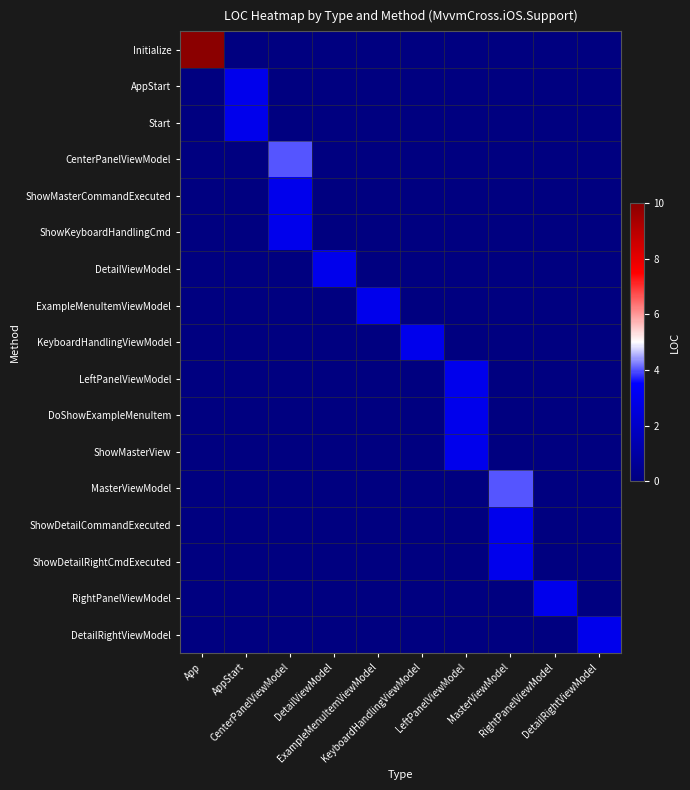

Rank the series by their maximum value, from lowest to highest.

AppStart, Start, ShowMasterCommandExecuted, ShowKeyboardHandlingCmd, DetailViewModel, ExampleMenuItemViewModel, KeyboardHandlingViewModel, LeftPanelViewModel, DoShowExampleMenuItem, ShowMasterView, ShowDetailCommandExecuted, ShowDetailRightCmdExecuted, RightPanelViewModel, DetailRightViewModel, CenterPanelViewModel, MasterViewModel, Initialize